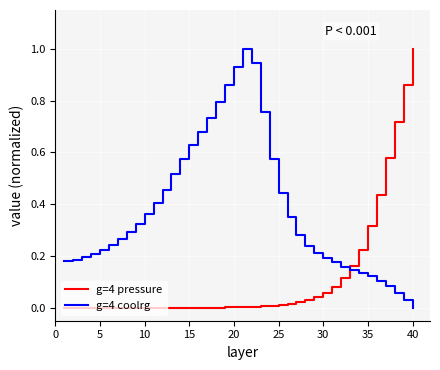

What is the difference between the maximum and minimum values in the g=4 coolrg series?

1.0